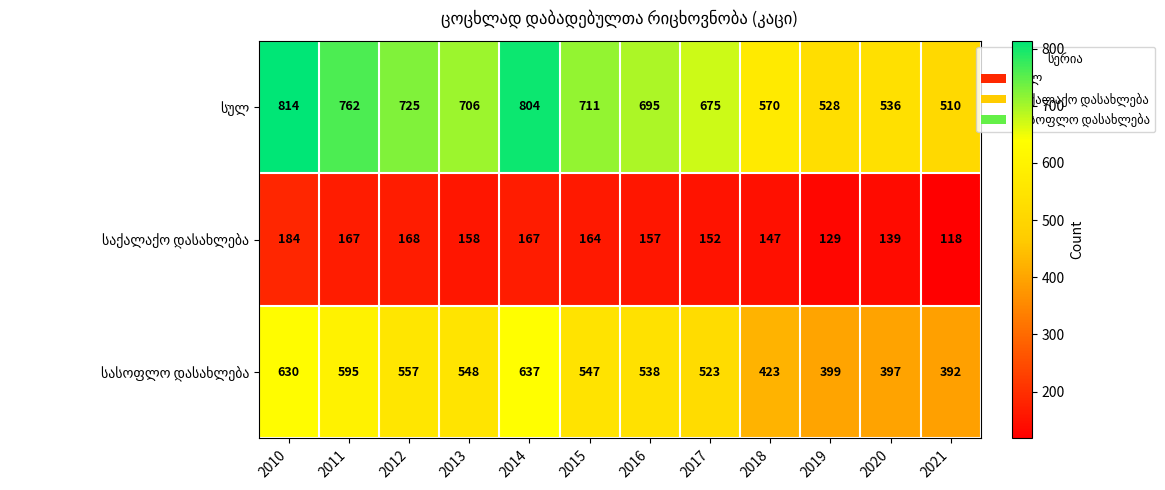

What is the minimum value shown in the chart?

118